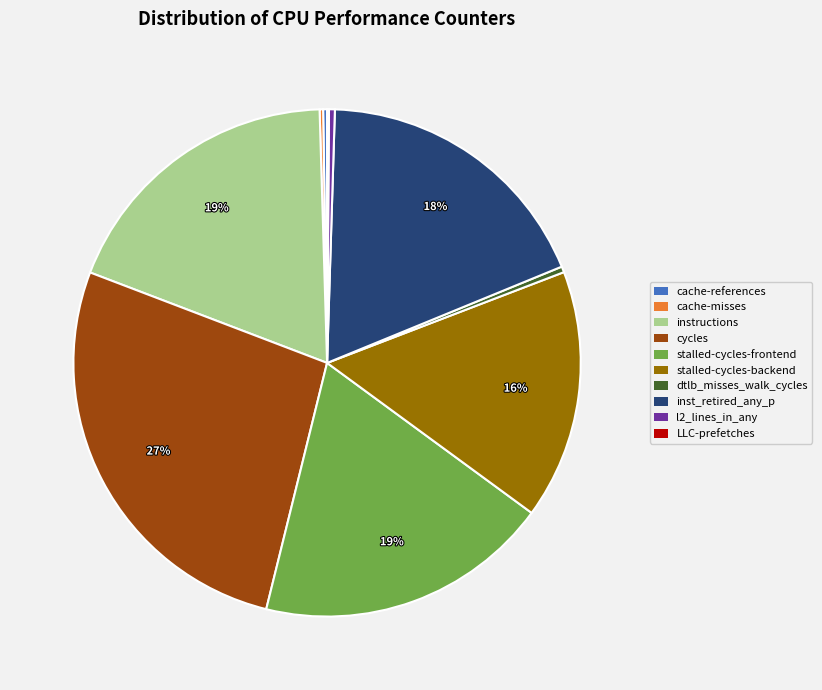

What percentage is the cycles slice, to the nearest percent?

27%